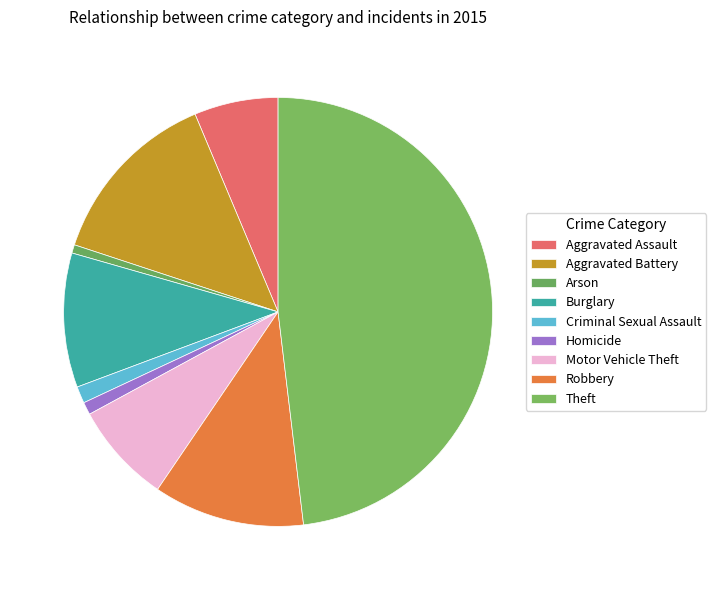

Which category has the smallest portion of the pie?

Arson